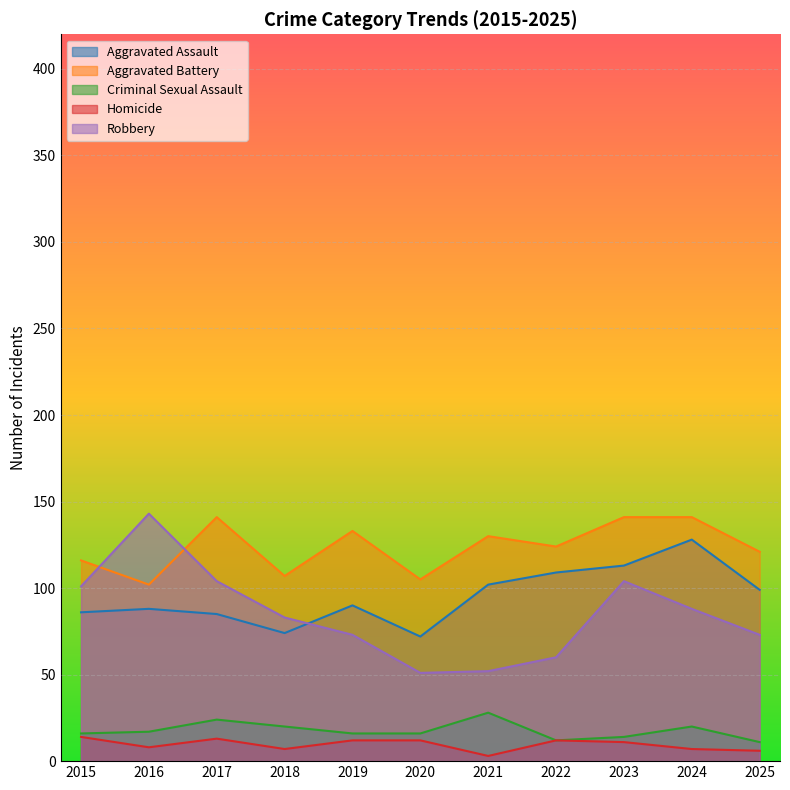

Rank the series at 2020 from lowest to highest value.

Homicide, Criminal Sexual Assault, Robbery, Aggravated Assault, Aggravated Battery